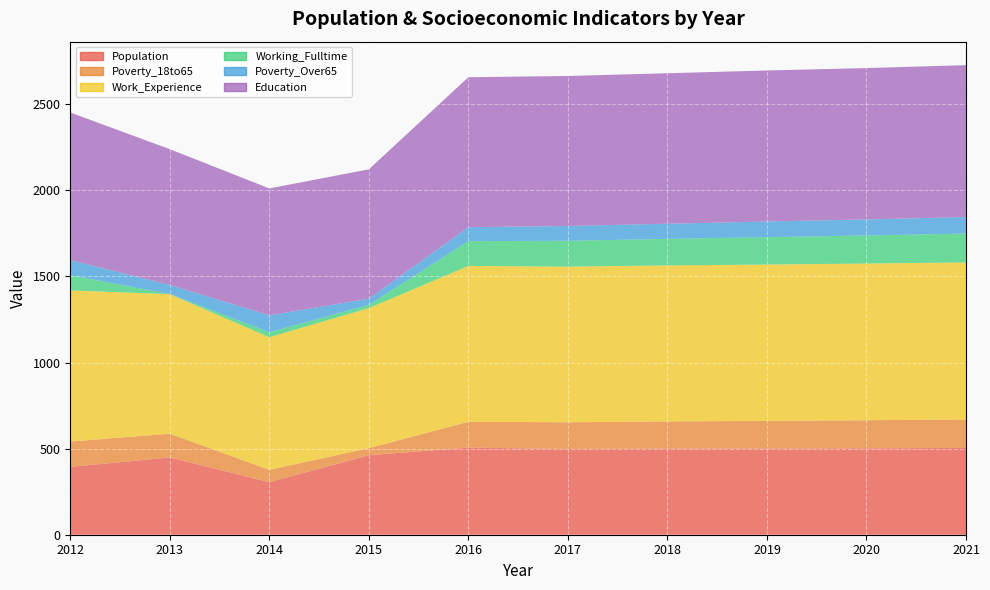

Reading left to right, extract all data points from this chart.

Population: 2012=394	2013=449	2014=305	2015=462	2016=506	2017=498	2018=500	2019=501	2020=502	2021=504
Poverty_18to65: 2012=147	2013=138	2014=72	2015=41	2016=150	2017=155	2018=158	2019=160	2020=163	2021=165
Work_Experience: 2012=878	2013=810	2014=770	2015=813	2016=905	2017=904	2018=906	2019=908	2020=910	2021=912
Working_Fulltime: 2012=88	2013=1	2014=29	2015=19	2016=144	2017=150	2018=154	2019=159	2020=163	2021=168
Poverty_Over65: 2012=88	2013=53	2014=98	2015=36	2016=81	2017=86	2018=88	2019=91	2020=93	2021=96
Education: 2012=857	2013=788	2014=737	2015=751	2016=871	2017=871	2018=874	2019=877	2020=879	2021=882